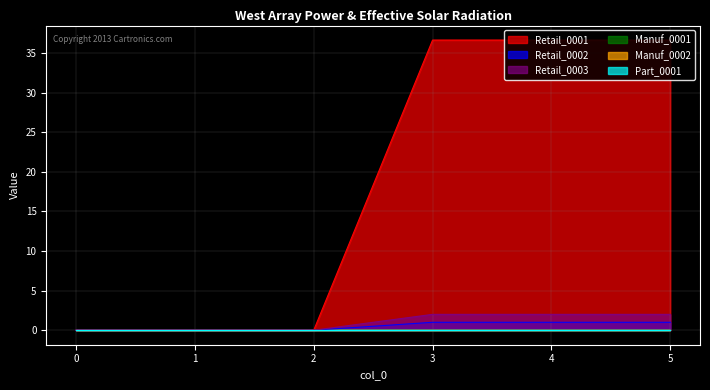

How many lines are shown in the chart?

6